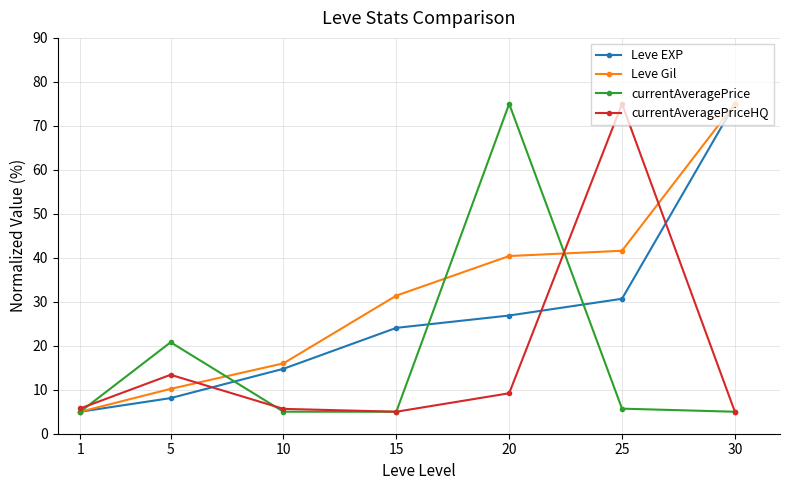

How many series are shown in this chart?

4